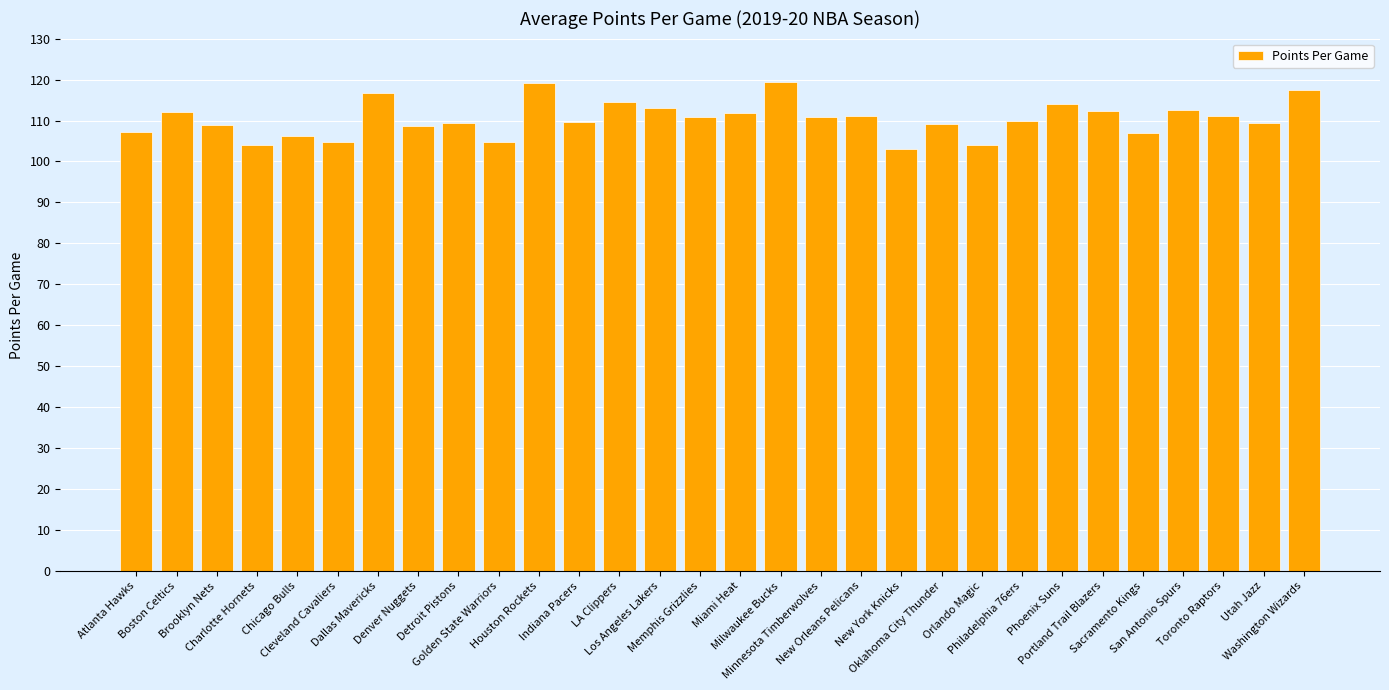

Which has a higher value, Atlanta Hawks or Brooklyn Nets?

Brooklyn Nets